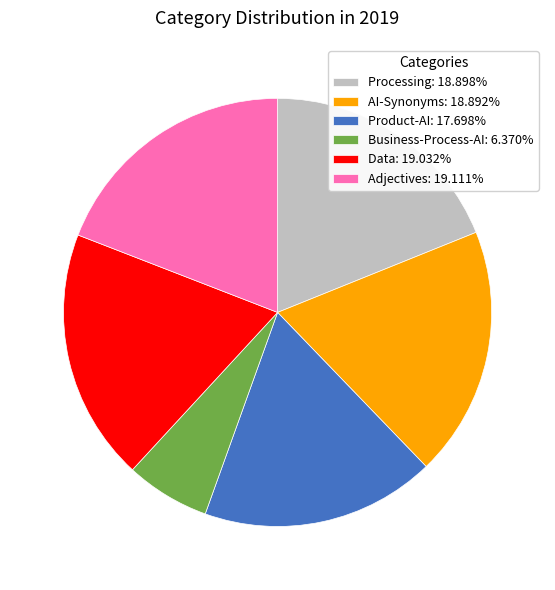

How many slices are in this pie chart?

6